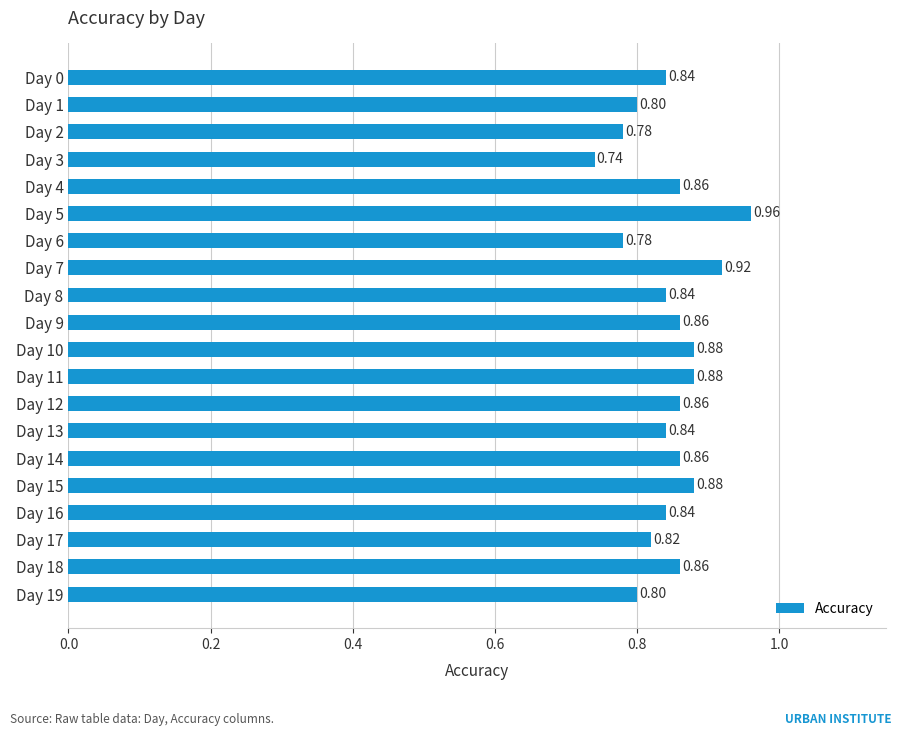

What is the difference between the maximum and minimum values?

0.2